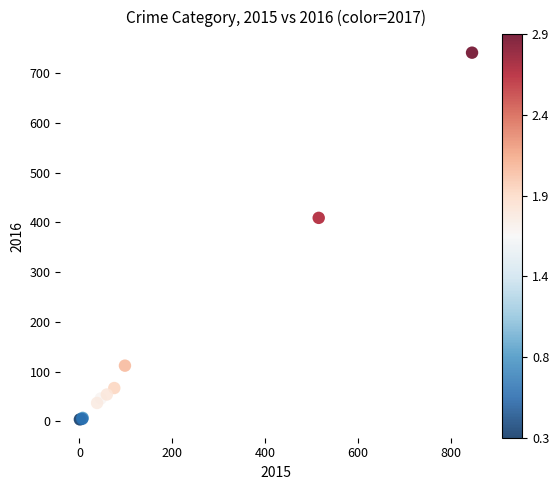

What Y value in the scatter plot is closest to 372?

409